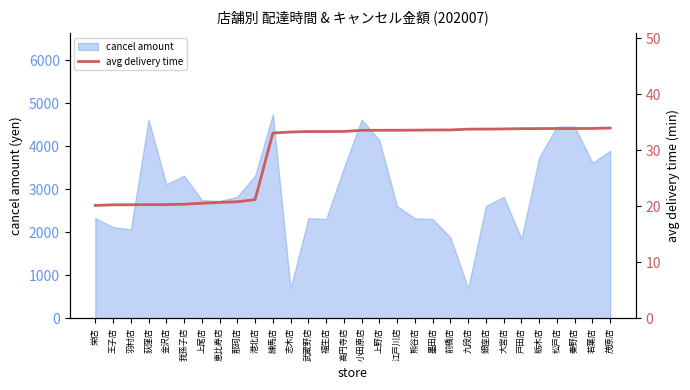

The value at 上尾店 is 28.7. True or false?

False